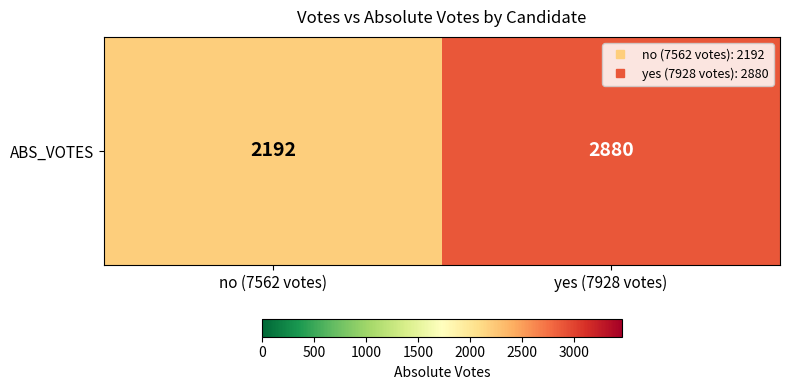

What is the greatest value displayed?

2880